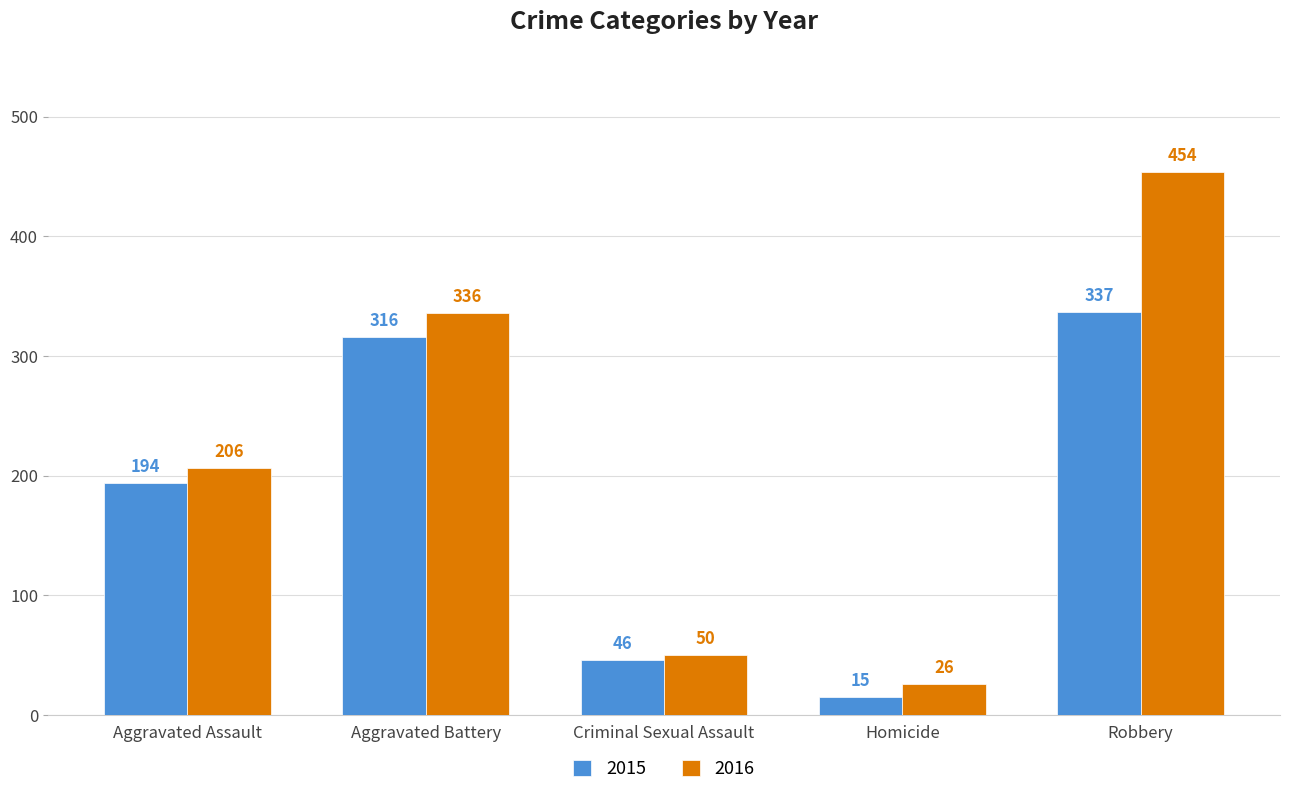

Does the chart contain stacked bars?

No